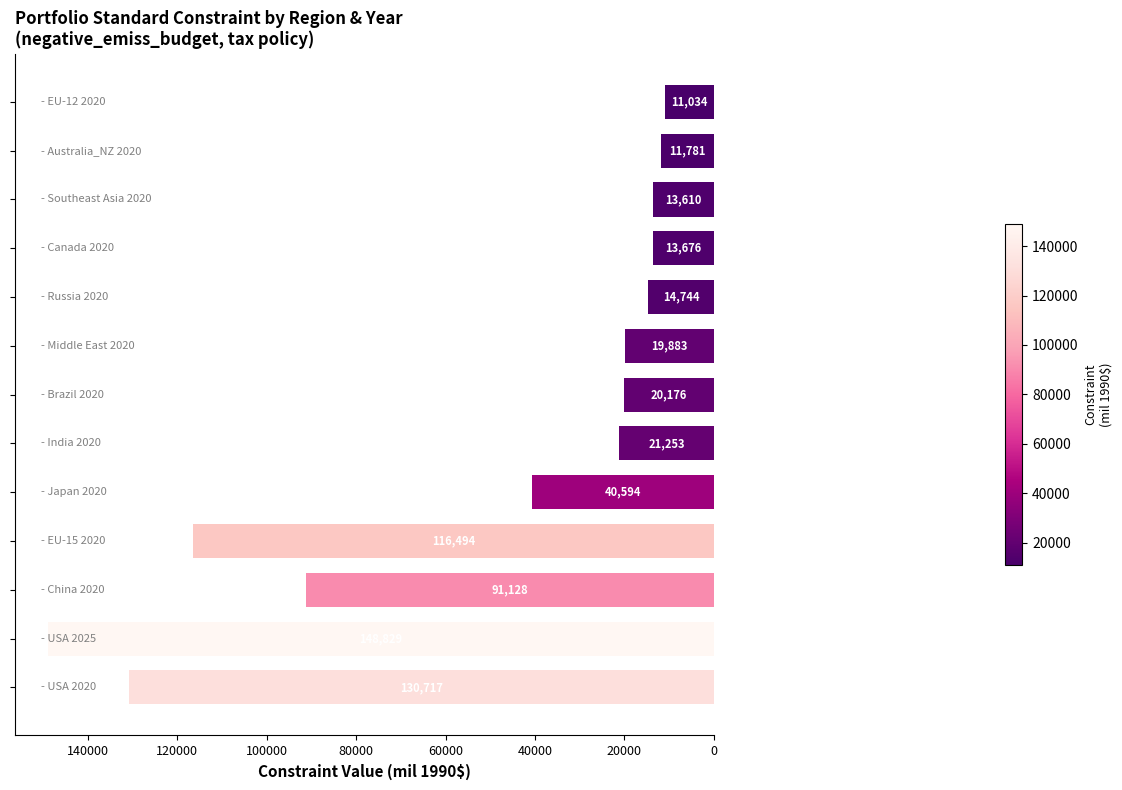

What is the minimum value shown in the chart?

11033.6